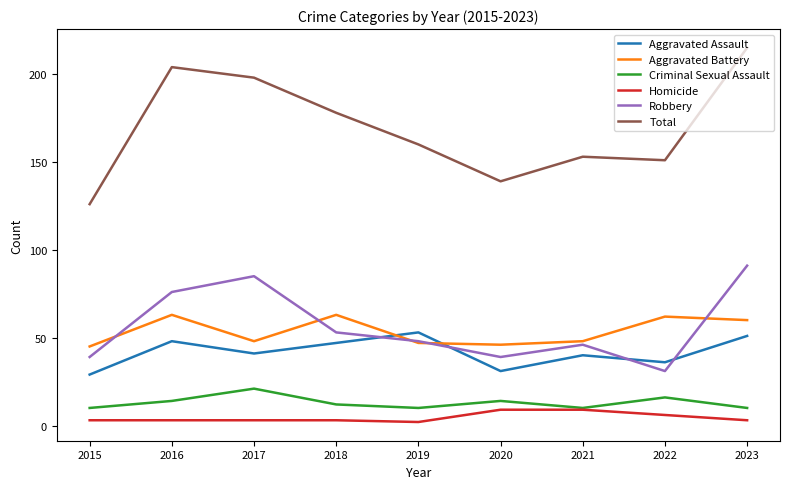

Between 2015 and 2016, which series saw the biggest shift?

Total